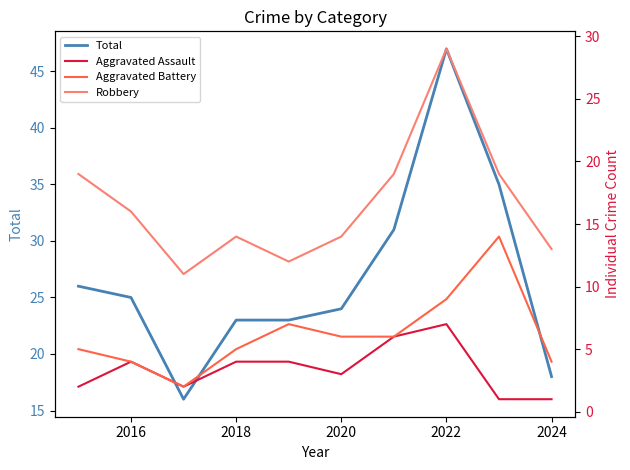

The value of Total at 2016 is 42. True or false?

False